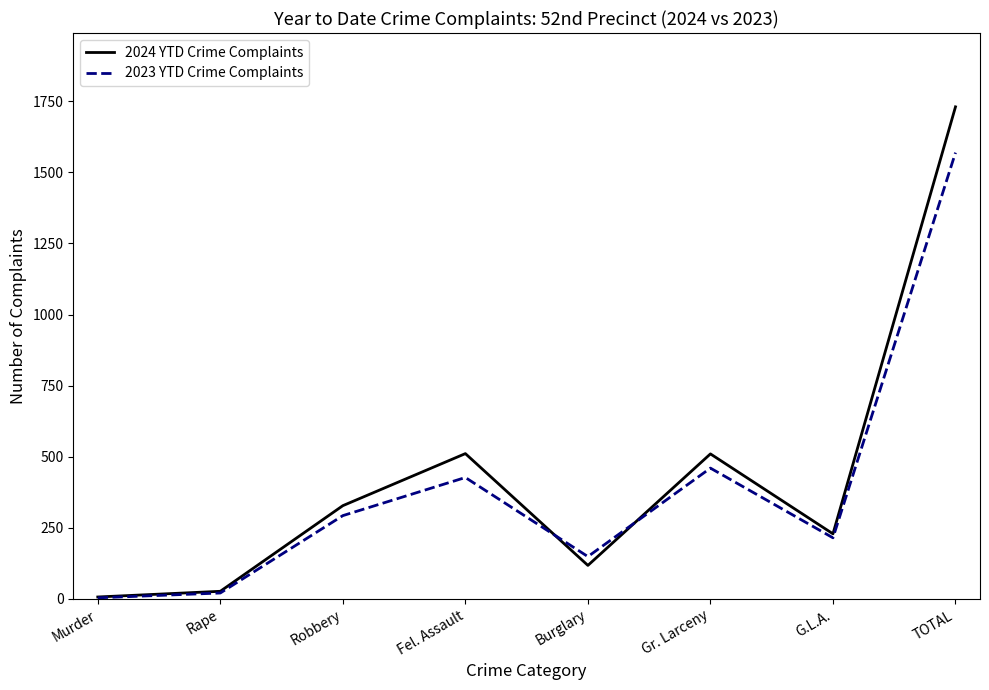

Which series has the widest spread of values?

2024 YTD Crime Complaints